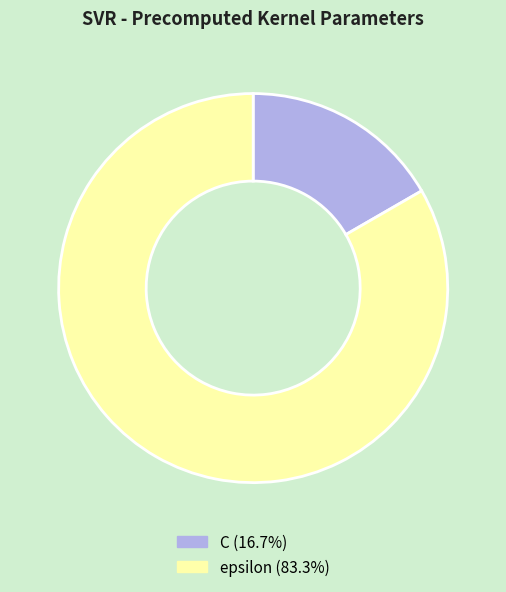

Which has a higher value, epsilon or C?

epsilon